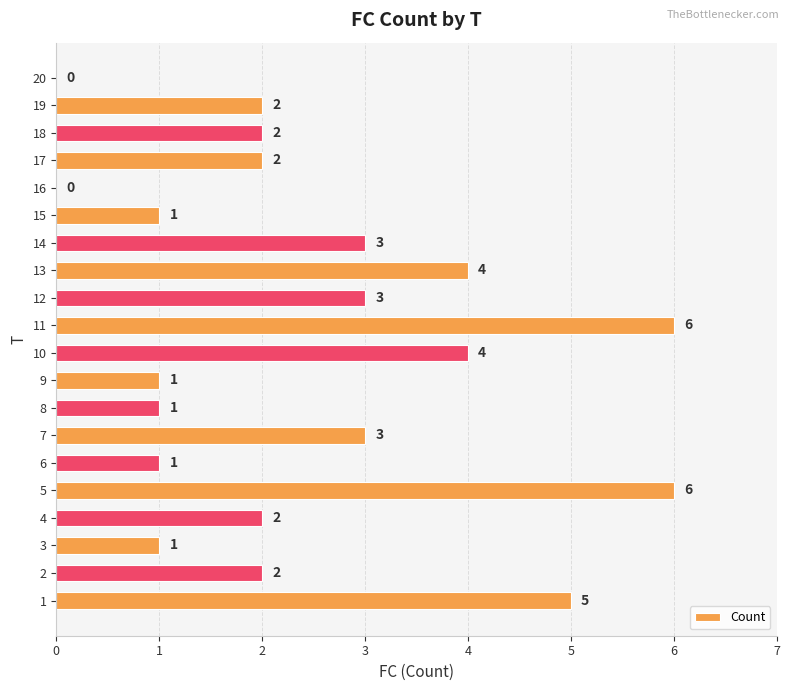

What value does the data have at 1?

5